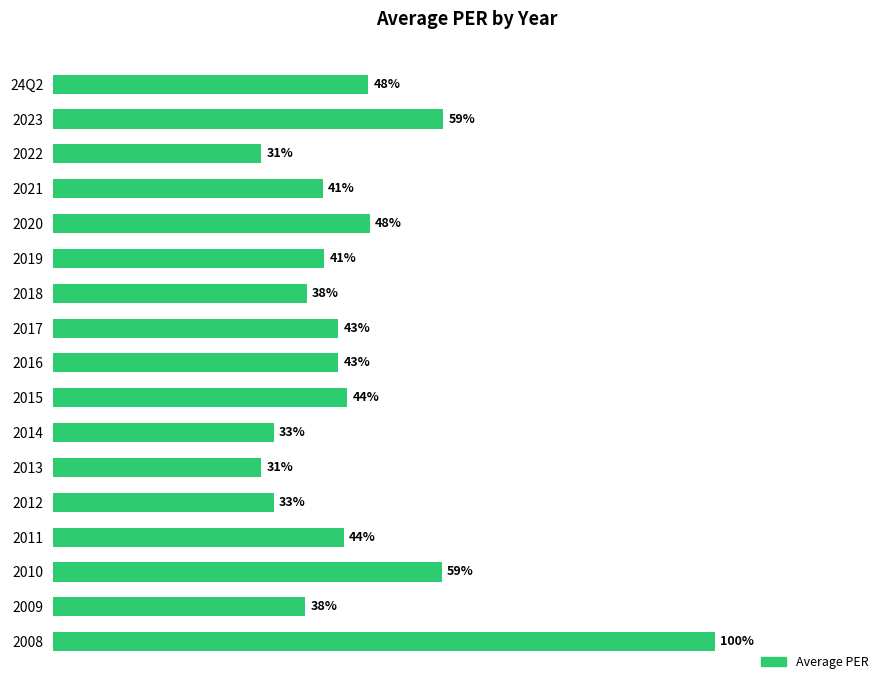

Are the bars horizontal?

Yes